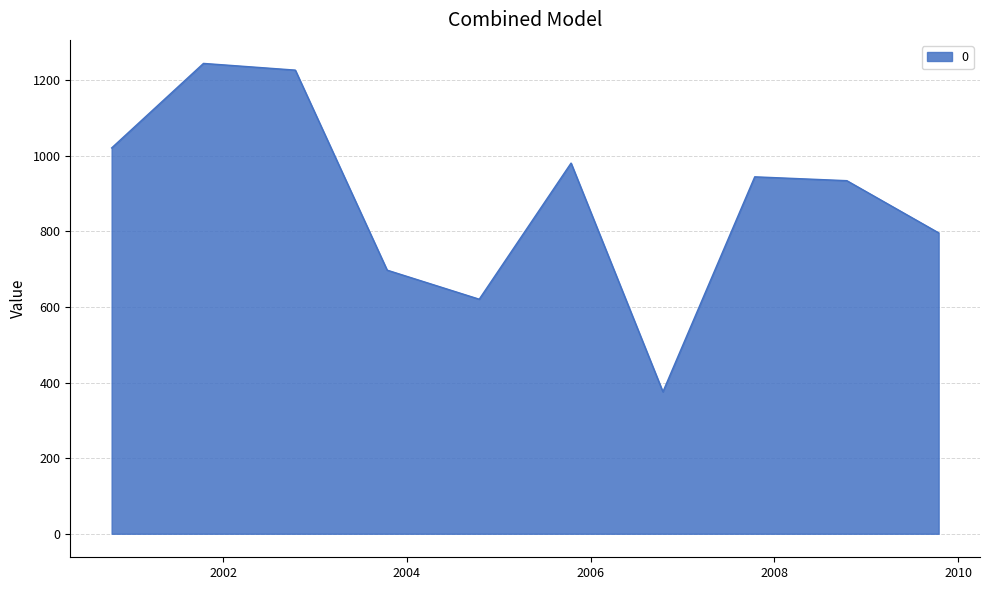

What is the maximum value shown in the chart?

1244.1